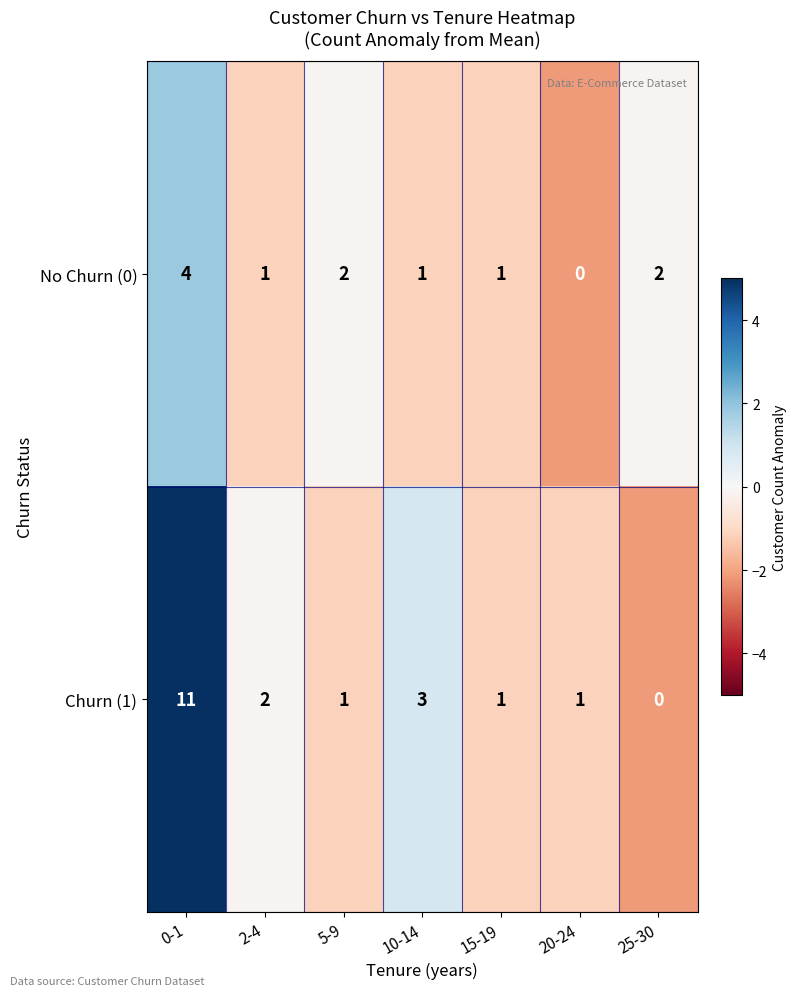

Is the value of Churn (1) at 10-14 greater than the value of No Churn (0) at 2-4?

Yes